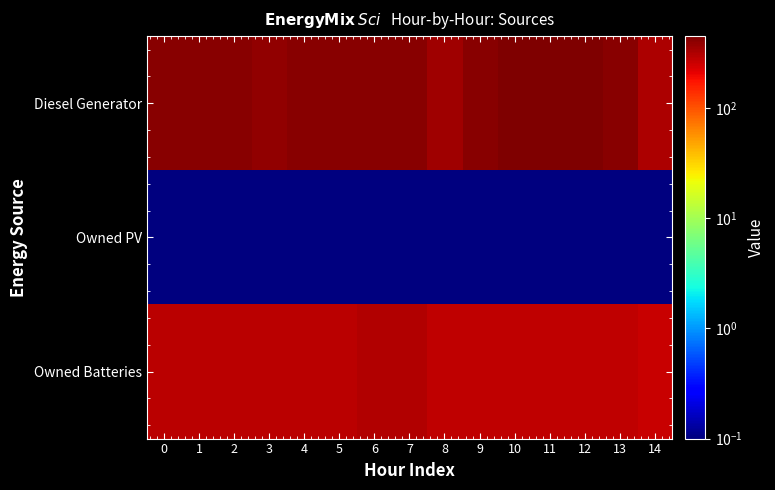

Reading right to left, list all the values displayed in this chart.

Diesel Generator: 14=318.0	13=413.0	12=449.0	11=449.0	10=449.0	9=413.0	8=350.0	7=413.0	6=413.0	5=413.0	4=413.0	3=381.0	2=413.0	1=413.0	0=413.0
Owned PV: 14=0.1	13=0.1	12=0.1	11=0.1	10=0.1	9=0.1	8=0.1	7=0.1	6=0.1	5=0.1	4=0.1	3=0.1	2=0.1	1=0.1	0=0.1
Owned Batteries: 14=261.0	13=282.0	12=282.0	11=282.0	10=282.0	9=282.0	8=282.0	7=308.0	6=308.0	5=287.0	4=287.0	3=287.0	2=287.0	1=287.0	0=287.0